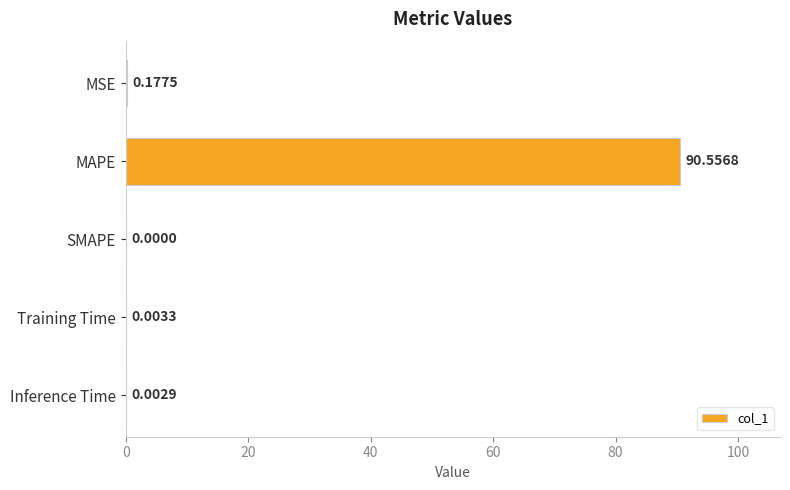

Where is the data nearest to the value 45?

MSE